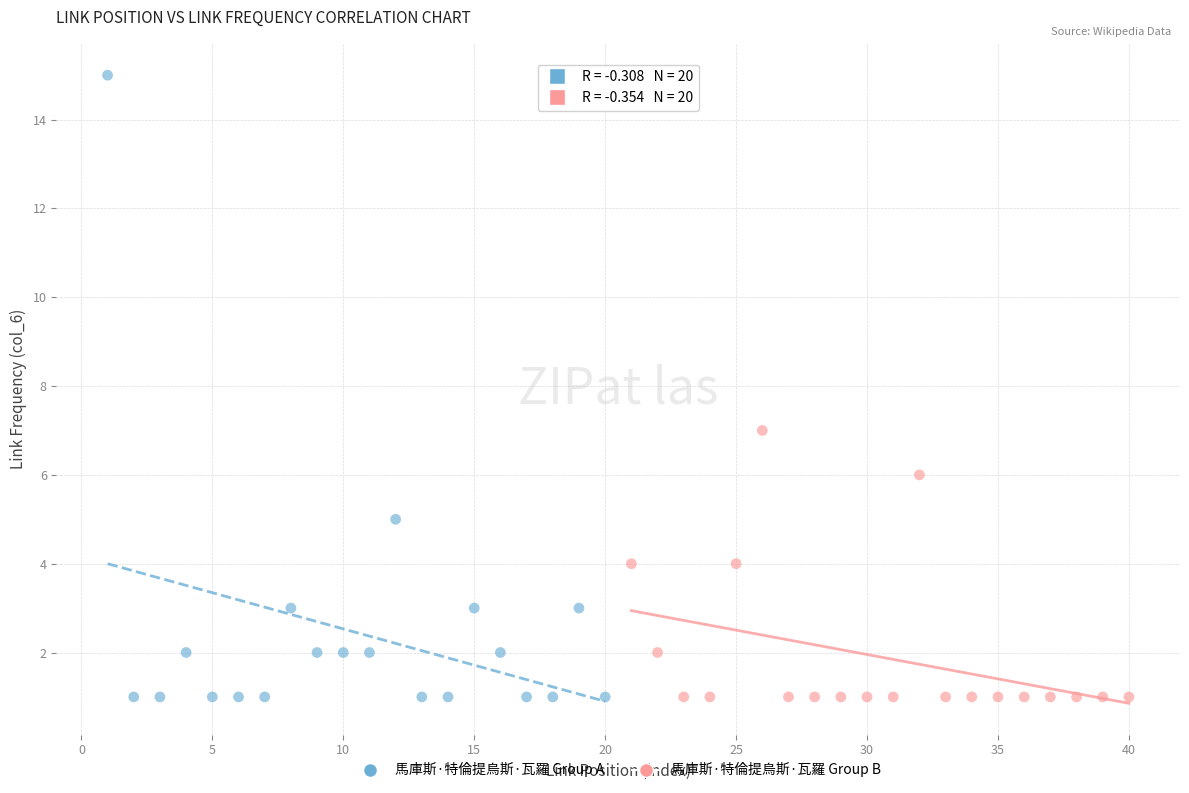

Which series has the widest spread of Y values?

馬庫斯·特倫提烏斯·瓦羅 Group A